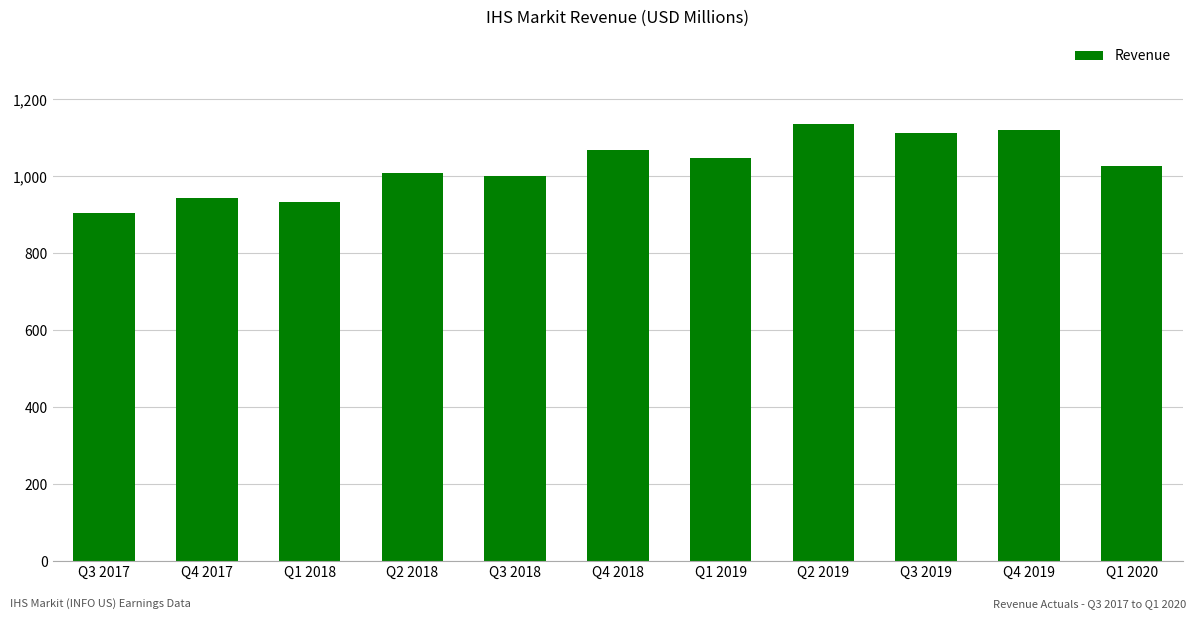

The value at Q3 2017 is 904.7. True or false?

True